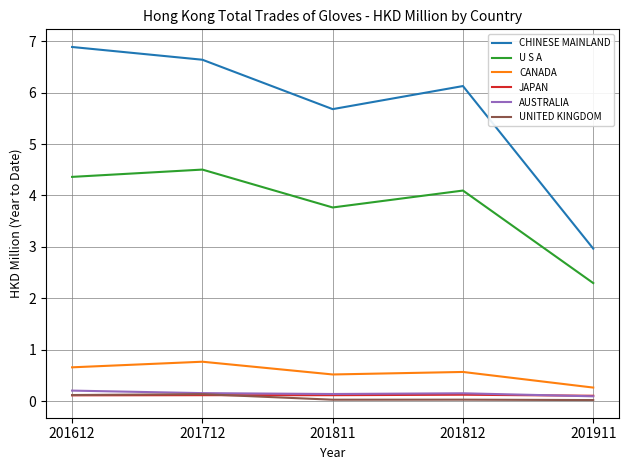

What is the difference between the second highest and second lowest values in the CHINESE MAINLAND series?

1.0